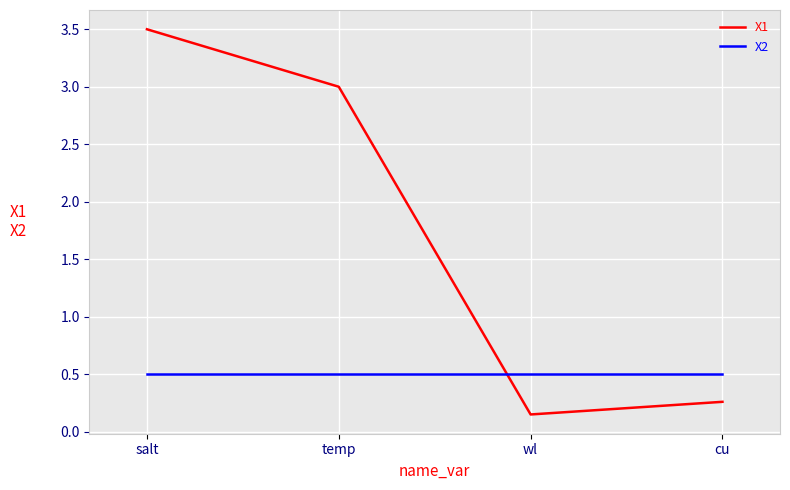

At cu, list the series in order from smallest to largest.

X1, X2